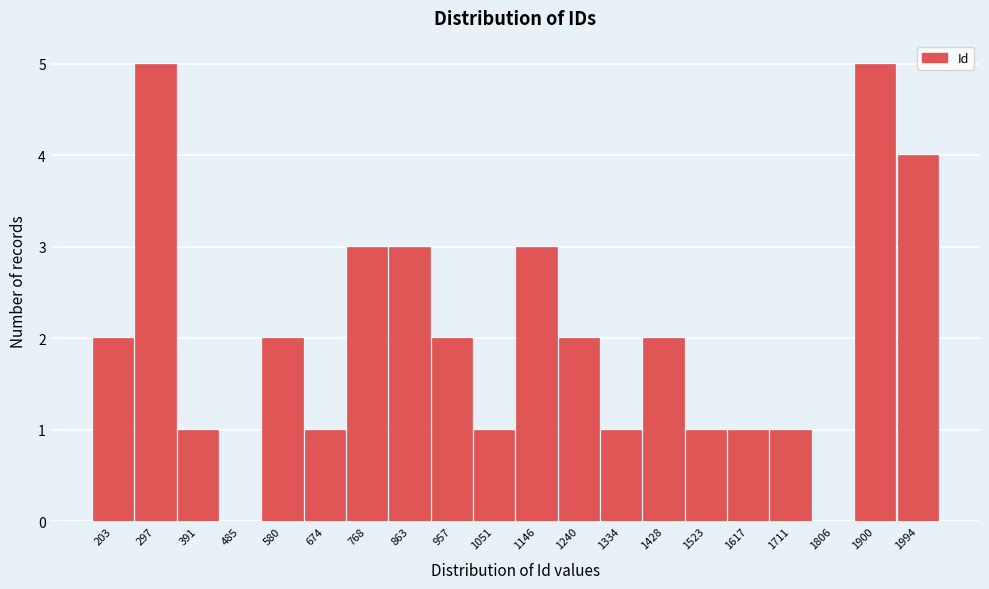

Reading left to right, list all the values displayed in this chart.

203=2	297=5	391=1	485=0	580=2	674=1	768=3	863=3	957=2	1051=1	1146=3	1240=2	1334=1	1428=2	1523=1	1617=1	1711=1	1806=0	1900=5	1994=4